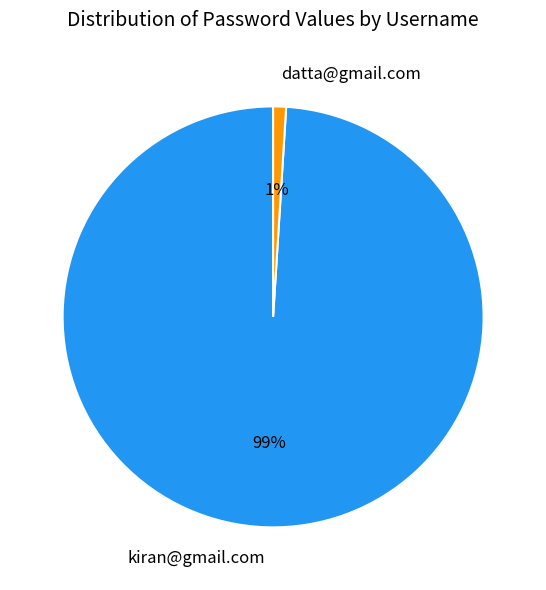

Which slice is the smallest?

datta@gmail.com